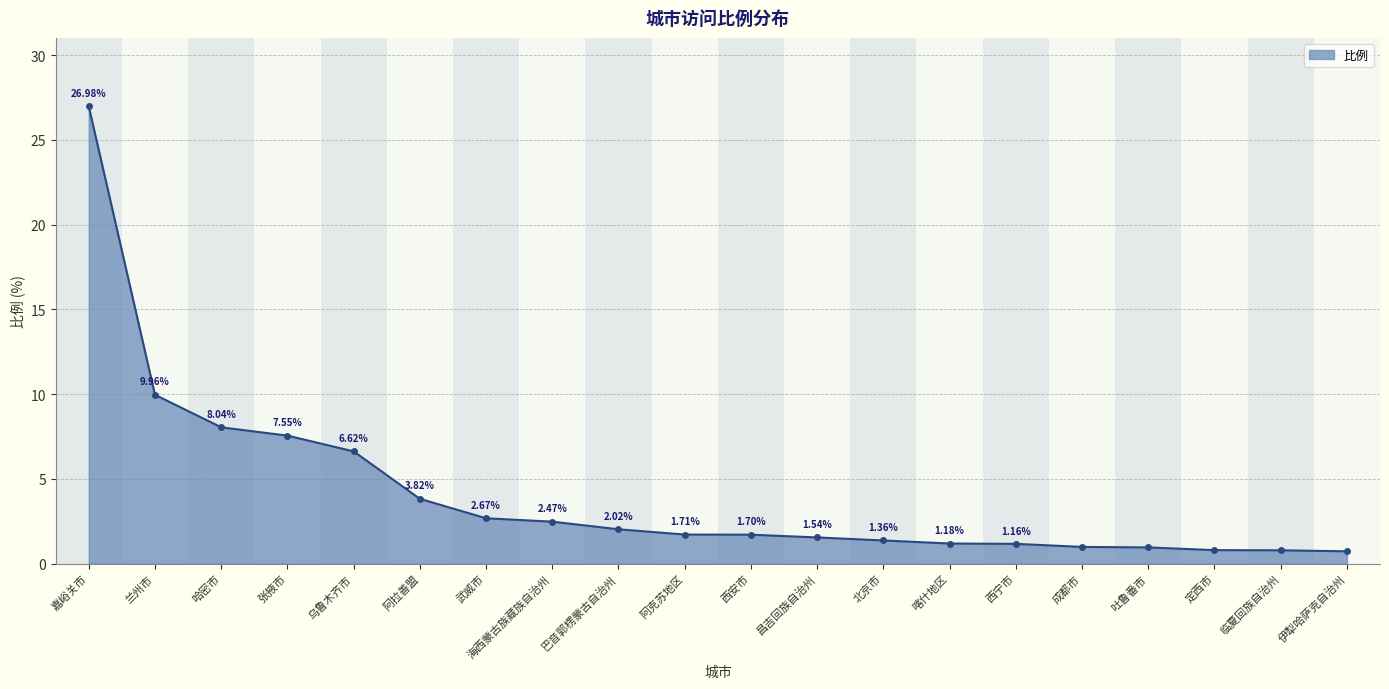

What is the change in value from 嘉峪关市 to 伊犁哈萨克自治州?

-26.3